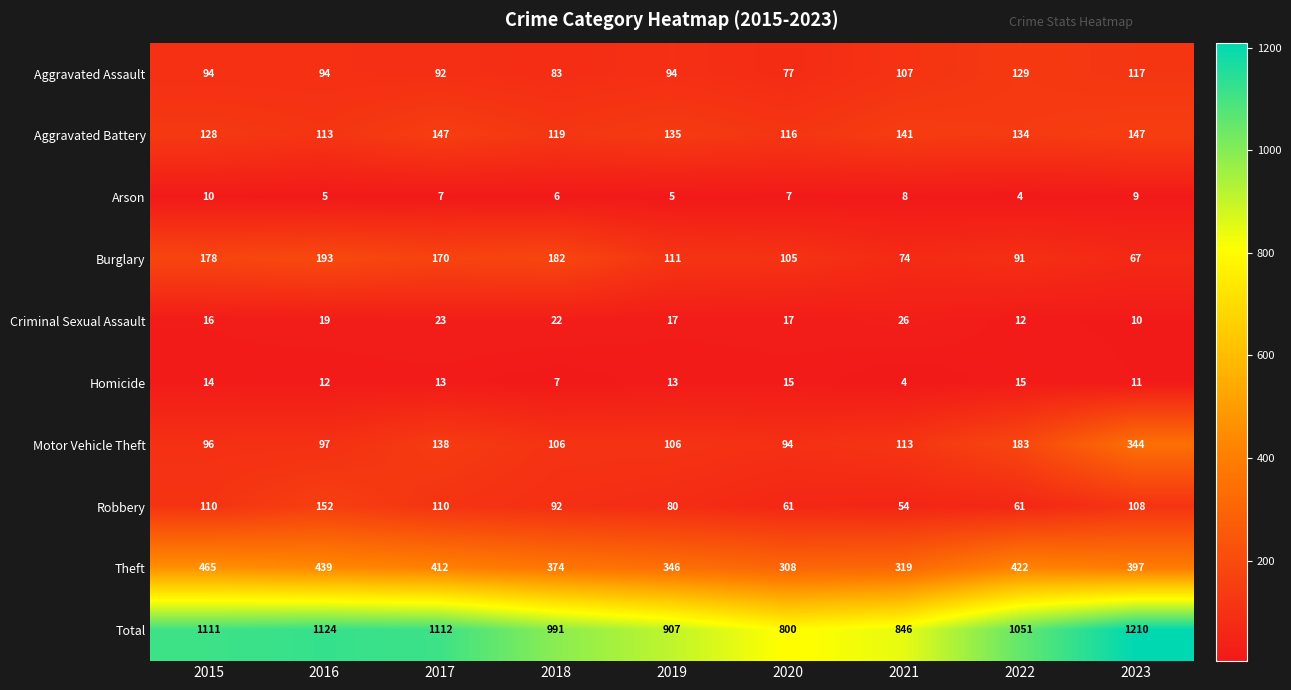

At which label does Theft reach its minimum?

2020